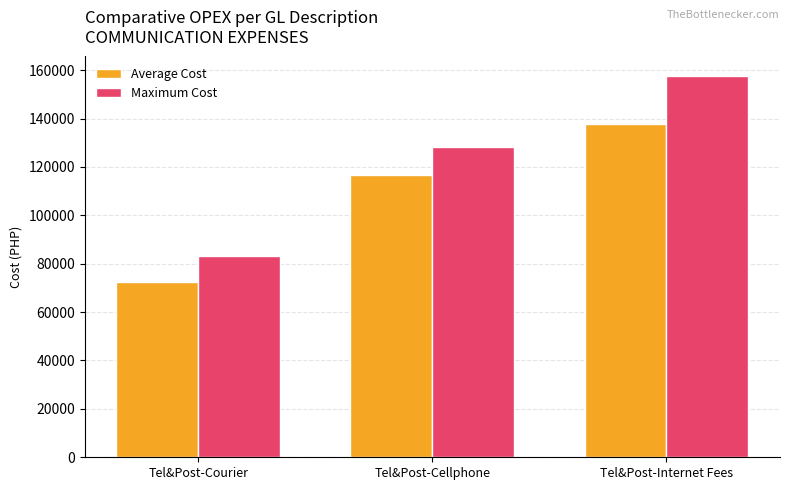

What is the sum of the Maximum Cost values at Tel&Post-Cellphone and Tel&Post-Courier?

211330.8